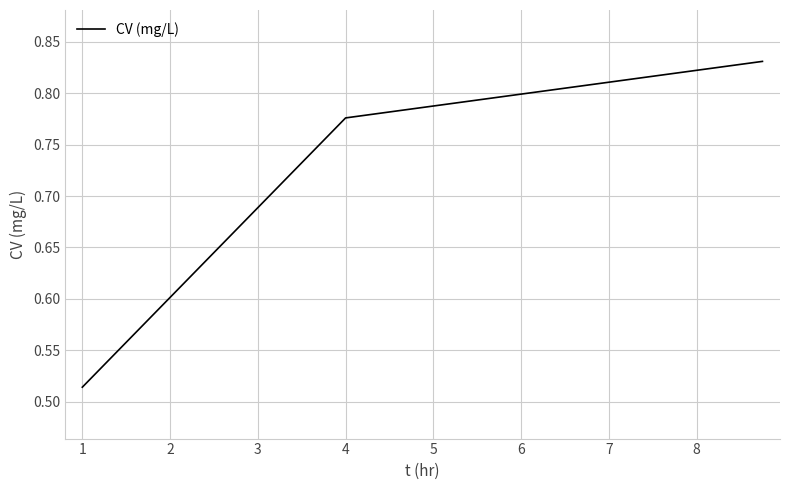

Does the chart display data point markers on the line(s)?

No